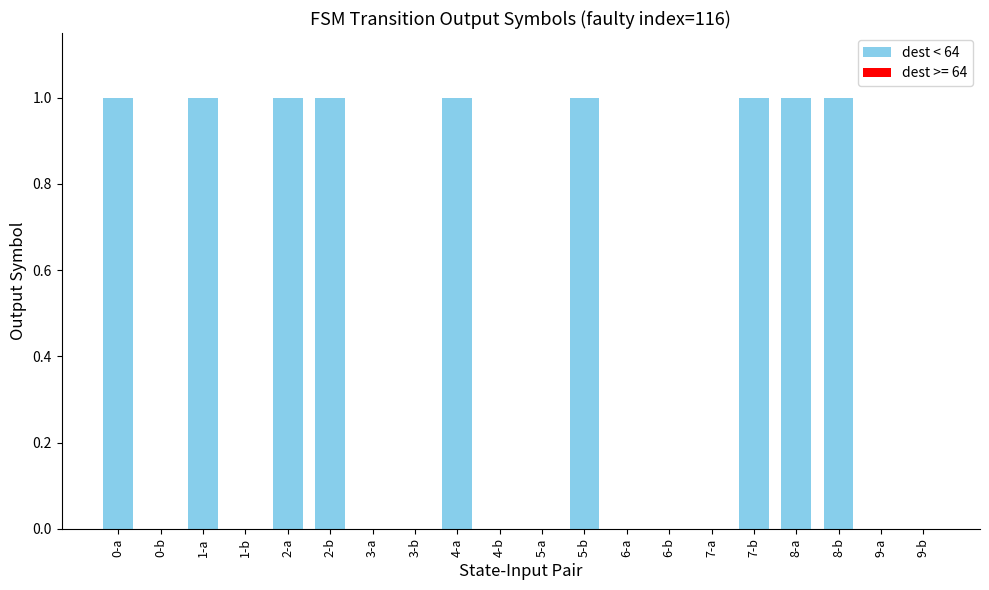

Is it true that the value at 7-a is 0?

True